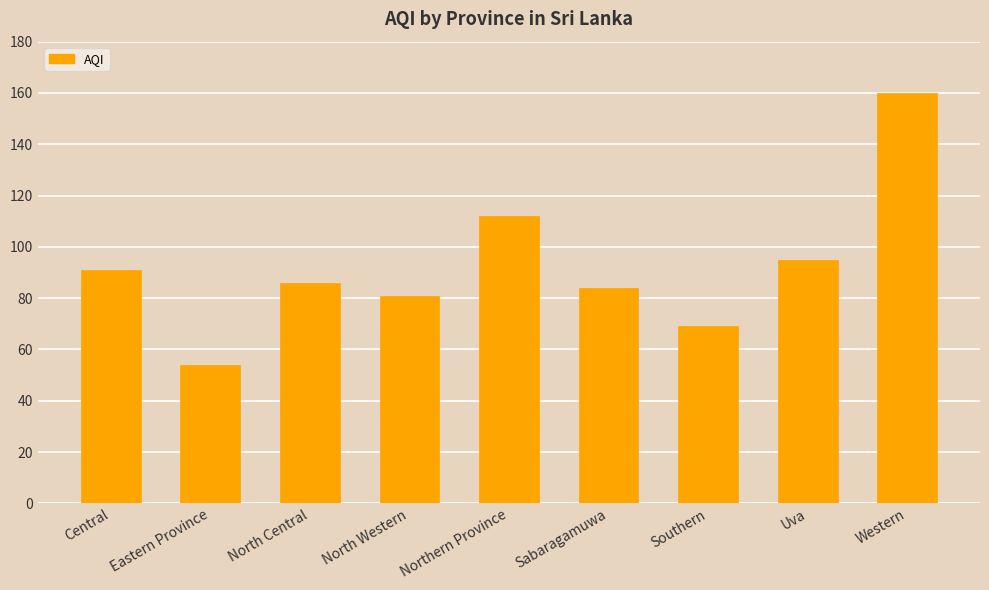

What is the change in value from Northern Province to Western?

+48